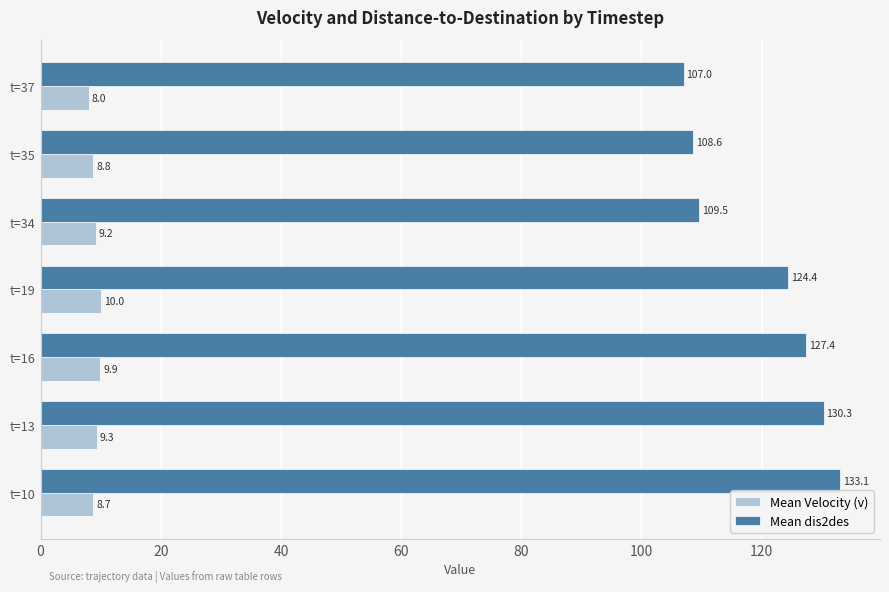

The value of Mean Velocity (v) at t=19 is 10.0. True or false?

True